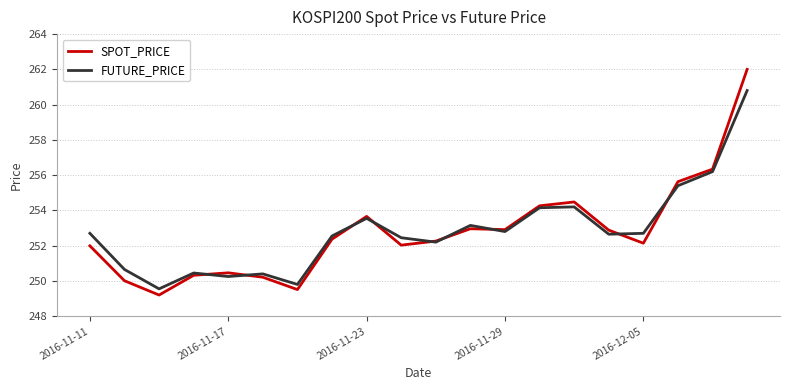

What is the lowest value of the FUTURE_PRICE series?

249.6